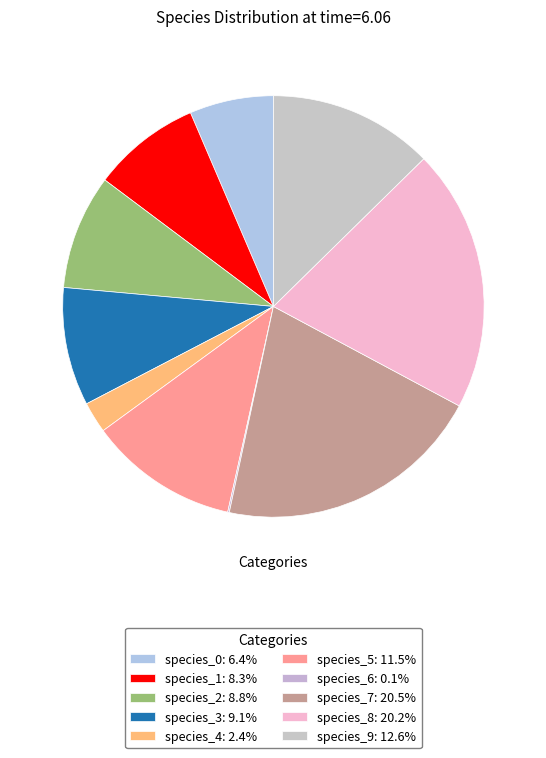

Rank the categories by value from highest to lowest.

species_7, species_8, species_9, species_5, species_3, species_2, species_1, species_0, species_4, species_6